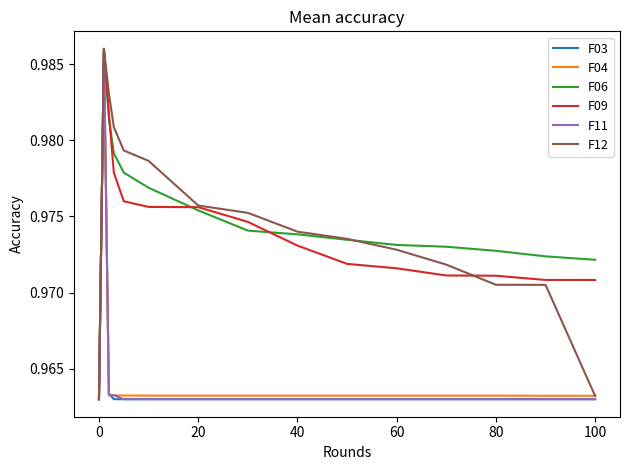

Reading right to left, list all the values displayed in this chart.

F03: 1.0	1.0	1.0	1.0	1.0	1.0	1.0	1.0	1.0	1.0	1.0	1.0	1.0	1.0	1.0
F04: 1.0	1.0	1.0	1.0	1.0	1.0	1.0	1.0	1.0	1.0	1.0	1.0	1.0	1.0	1.0
F06: 1.0	1.0	1.0	1.0	1.0	1.0	1.0	1.0	1.0	1.0	1.0	1.0	1.0	1.0	1.0
F09: 1.0	1.0	1.0	1.0	1.0	1.0	1.0	1.0	1.0	1.0	1.0	1.0	1.0	1.0	1.0
F11: 1.0	1.0	1.0	1.0	1.0	1.0	1.0	1.0	1.0	1.0	1.0	1.0	1.0	1.0	1.0
F12: 1.0	1.0	1.0	1.0	1.0	1.0	1.0	1.0	1.0	1.0	1.0	1.0	1.0	1.0	1.0